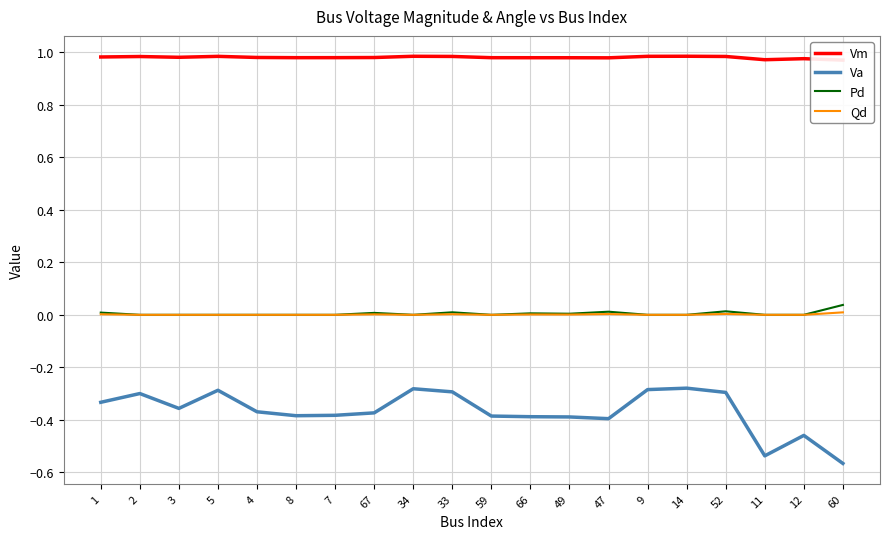

At which category is the sum across all series the highest?

14